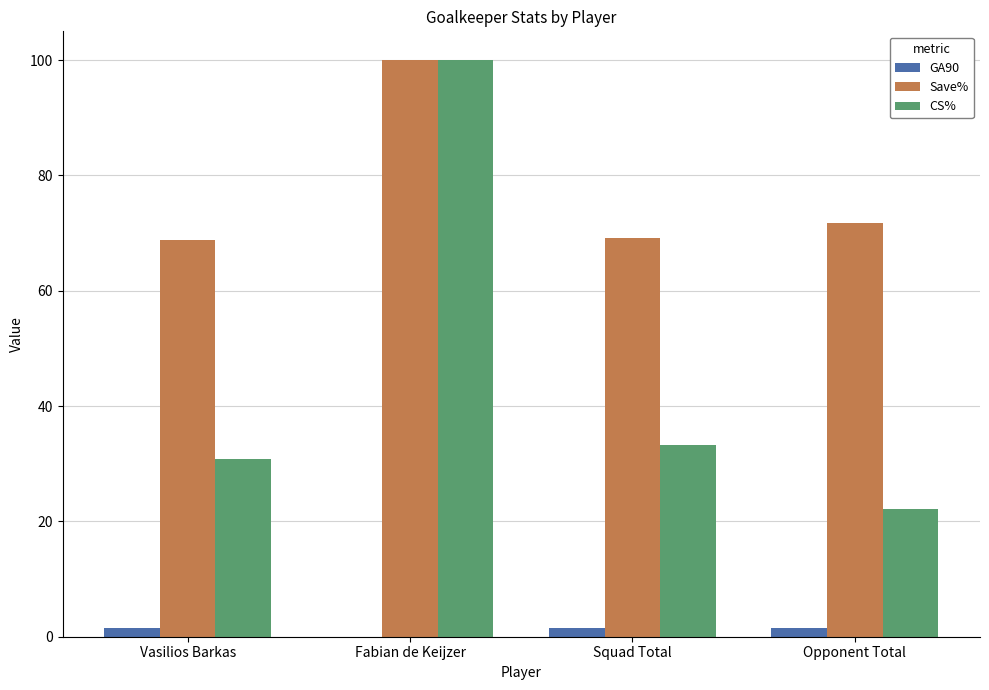

Is the value of CS% at Opponent Total greater than the value of GA90 at Squad Total?

Yes